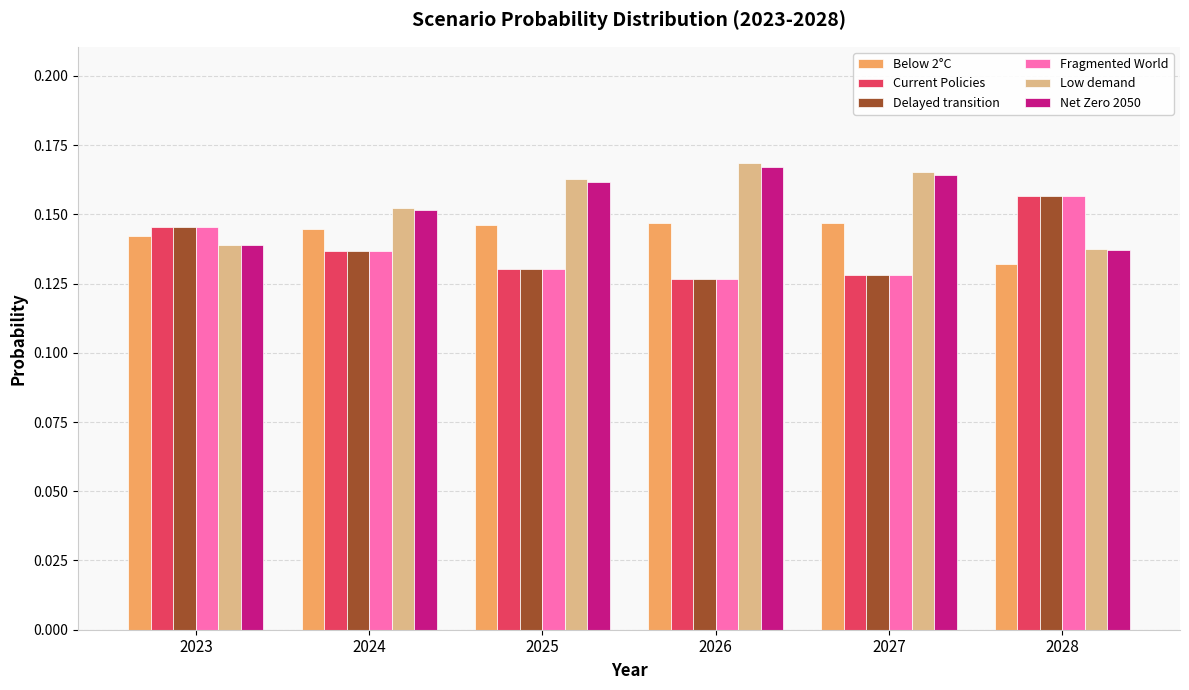

What is the sum of the Net Zero 2050 values at 2027 and 2028?

0.3